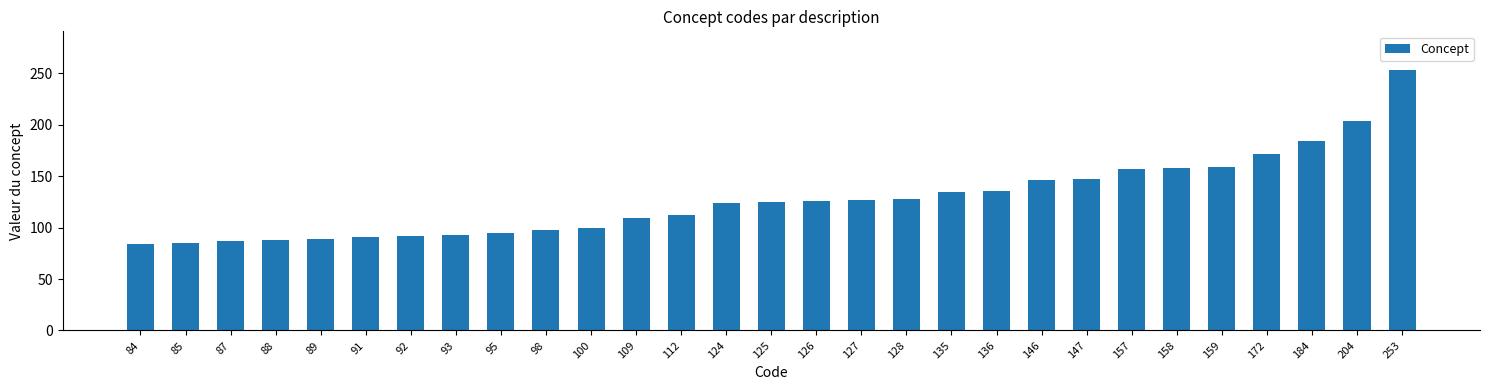

Between 87 and 135, which is larger?

135